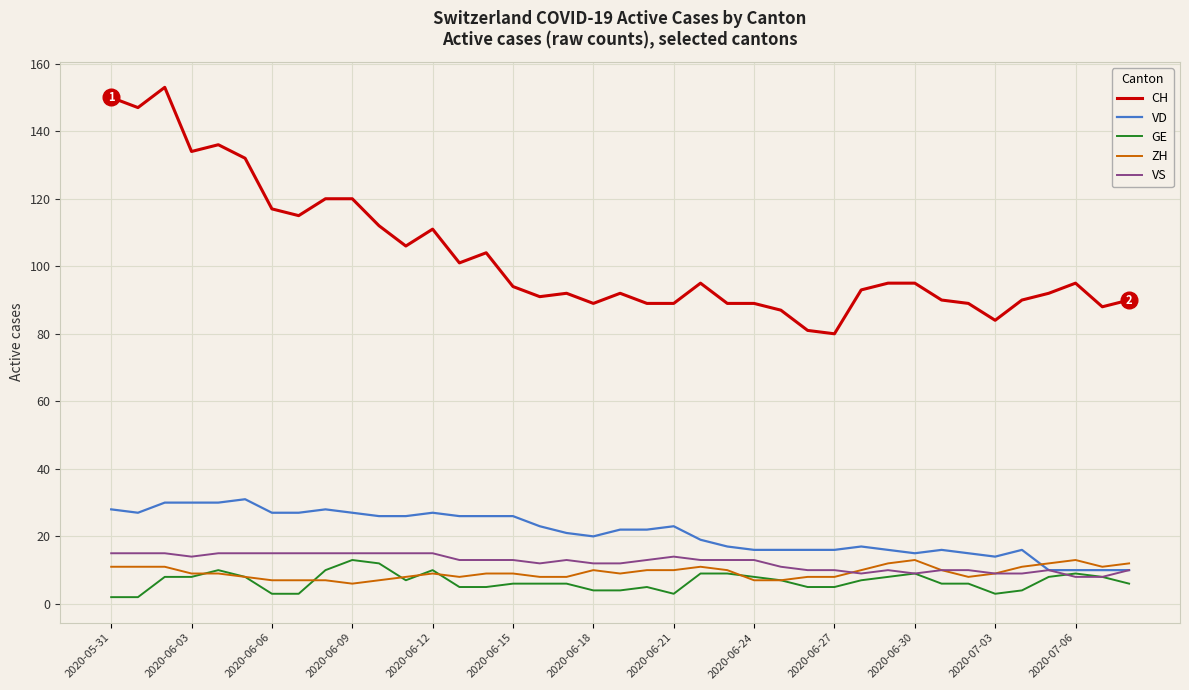

What is the difference between the second highest and minimum values in the VS series?

7